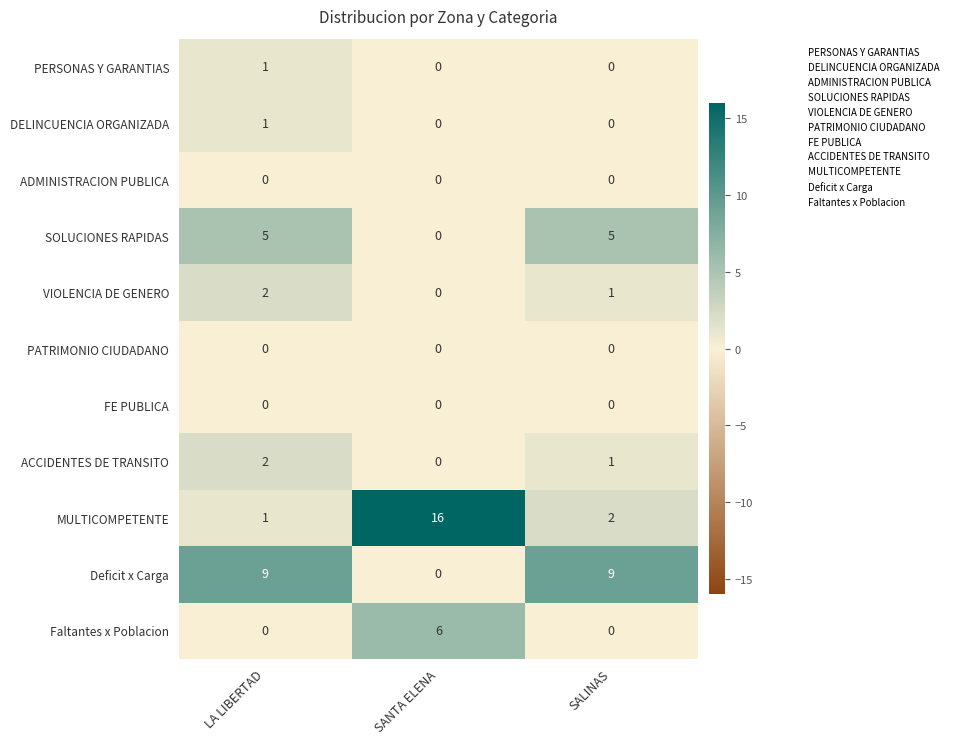

What is the average value of the SOLUCIONES RAPIDAS series?

3